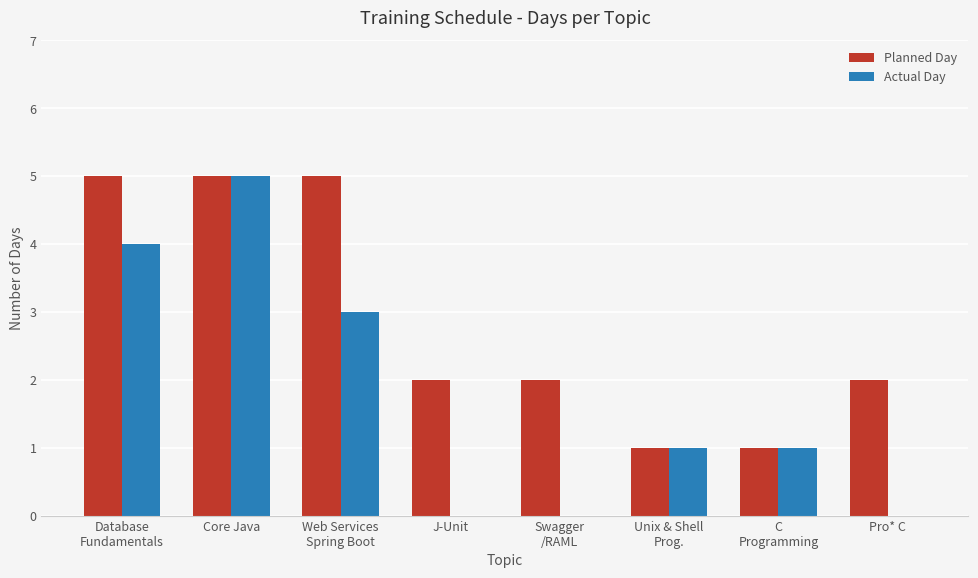

True or false: Actual Day has a value of 2 at Core Java.

False